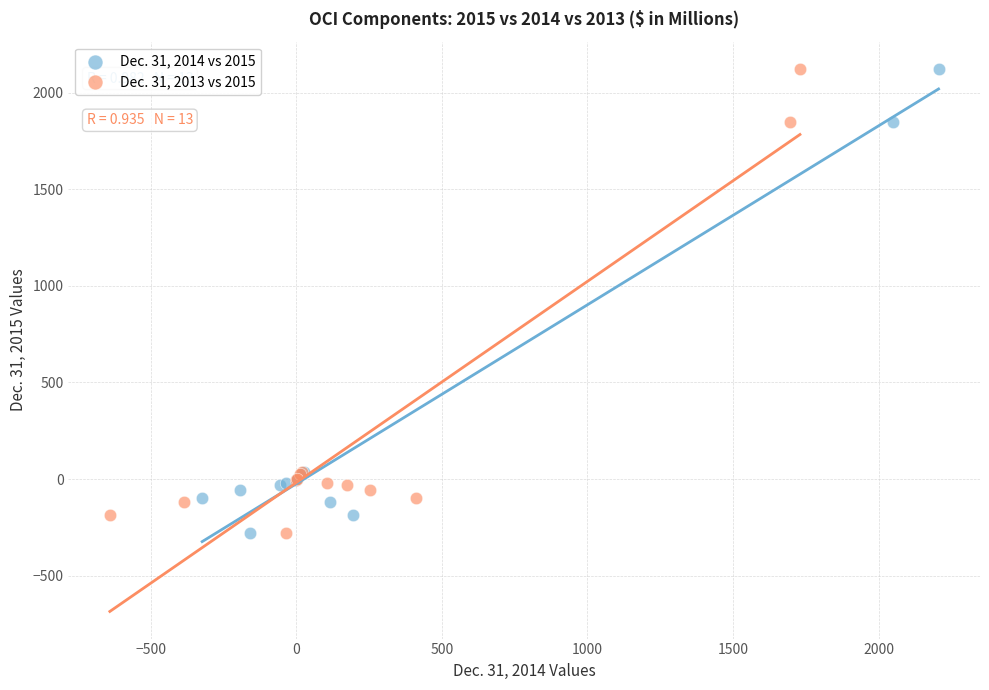

What are all the series names shown in the legend?

Dec. 31, 2014 vs 2015, Dec. 31, 2013 vs 2015